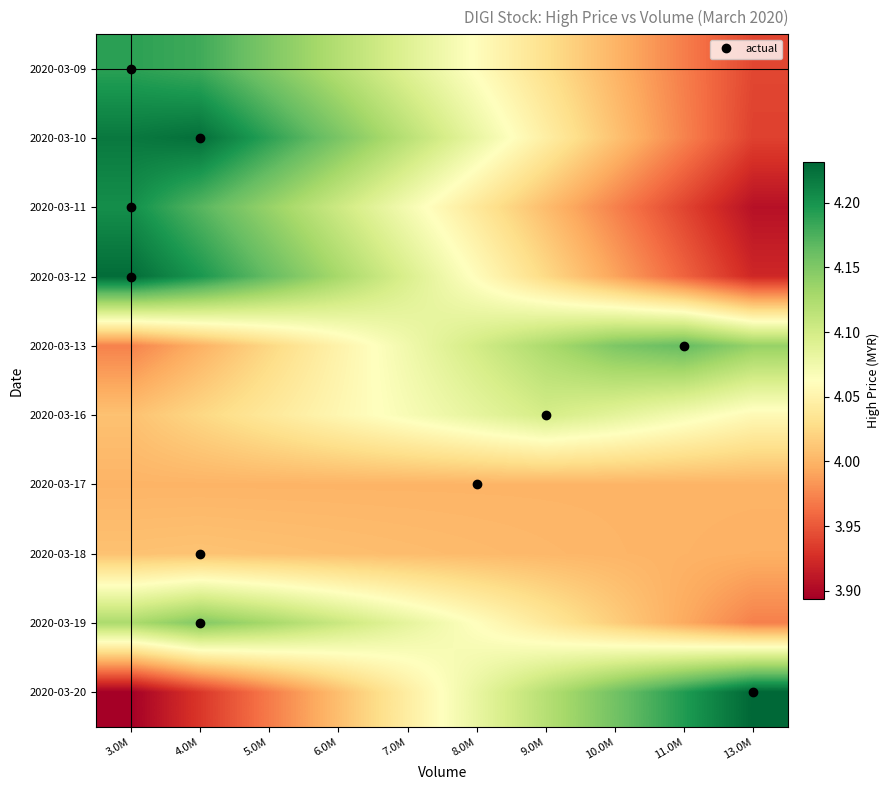

Reading left to right, transcribe all the data shown in this chart.

2020-03-09: 3.0M=4.2	4.0M=4.2	5.0M=4.2	6.0M=4.1	7.0M=4.1	8.0M=4.1	9.0M=4.0	10.0M=4.0	11.0M=4.0	13.0M=3.9
2020-03-10: 3.0M=4.2	4.0M=4.2	5.0M=4.2	6.0M=4.2	7.0M=4.1	8.0M=4.1	9.0M=4.0	10.0M=4.0	11.0M=4.0	13.0M=3.9
2020-03-11: 3.0M=4.2	4.0M=4.2	5.0M=4.1	6.0M=4.1	7.0M=4.1	8.0M=4.0	9.0M=4.0	10.0M=4.0	11.0M=3.9	13.0M=3.9
2020-03-12: 3.0M=4.2	4.0M=4.2	5.0M=4.2	6.0M=4.1	7.0M=4.1	8.0M=4.1	9.0M=4.0	10.0M=4.0	11.0M=4.0	13.0M=3.9
2020-03-13: 3.0M=4.0	4.0M=4.0	5.0M=4.0	6.0M=4.0	7.0M=4.1	8.0M=4.1	9.0M=4.1	10.0M=4.2	11.0M=4.2	13.0M=4.1
2020-03-16: 3.0M=4.0	4.0M=4.0	5.0M=4.0	6.0M=4.1	7.0M=4.1	8.0M=4.1	9.0M=4.1	10.0M=4.1	11.0M=4.1	13.0M=4.1
2020-03-17: 3.0M=4.0	4.0M=4.0	5.0M=4.0	6.0M=4.0	7.0M=4.0	8.0M=4.0	9.0M=4.0	10.0M=4.0	11.0M=4.0	13.0M=4.0
2020-03-18: 3.0M=4.0	4.0M=4.0	5.0M=4.0	6.0M=4.0	7.0M=4.0	8.0M=4.0	9.0M=4.0	10.0M=4.0	11.0M=4.0	13.0M=4.0
2020-03-19: 3.0M=4.1	4.0M=4.1	5.0M=4.1	6.0M=4.1	7.0M=4.1	8.0M=4.1	9.0M=4.0	10.0M=4.0	11.0M=4.0	13.0M=4.0
2020-03-20: 3.0M=3.9	4.0M=3.9	5.0M=4.0	6.0M=4.0	7.0M=4.0	8.0M=4.1	9.0M=4.1	10.0M=4.2	11.0M=4.2	13.0M=4.2